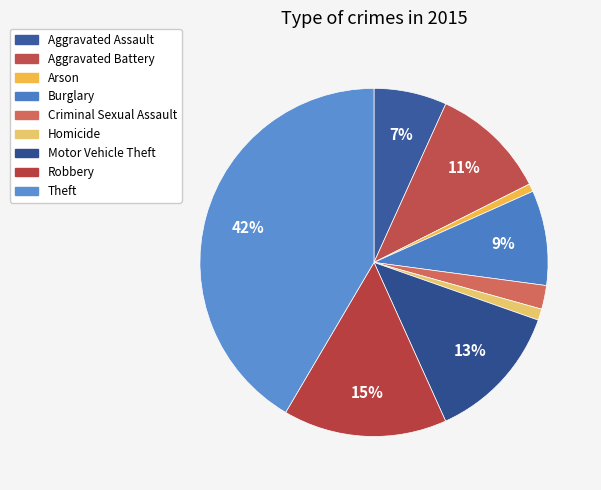

Count the number of slices in the pie.

9